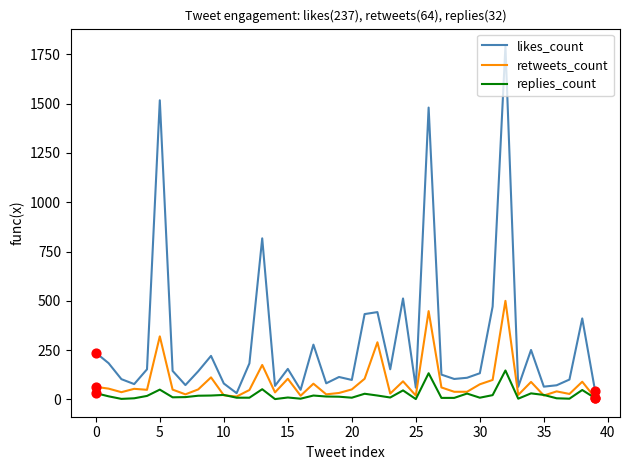

Which series has the largest total across all categories?

likes_count